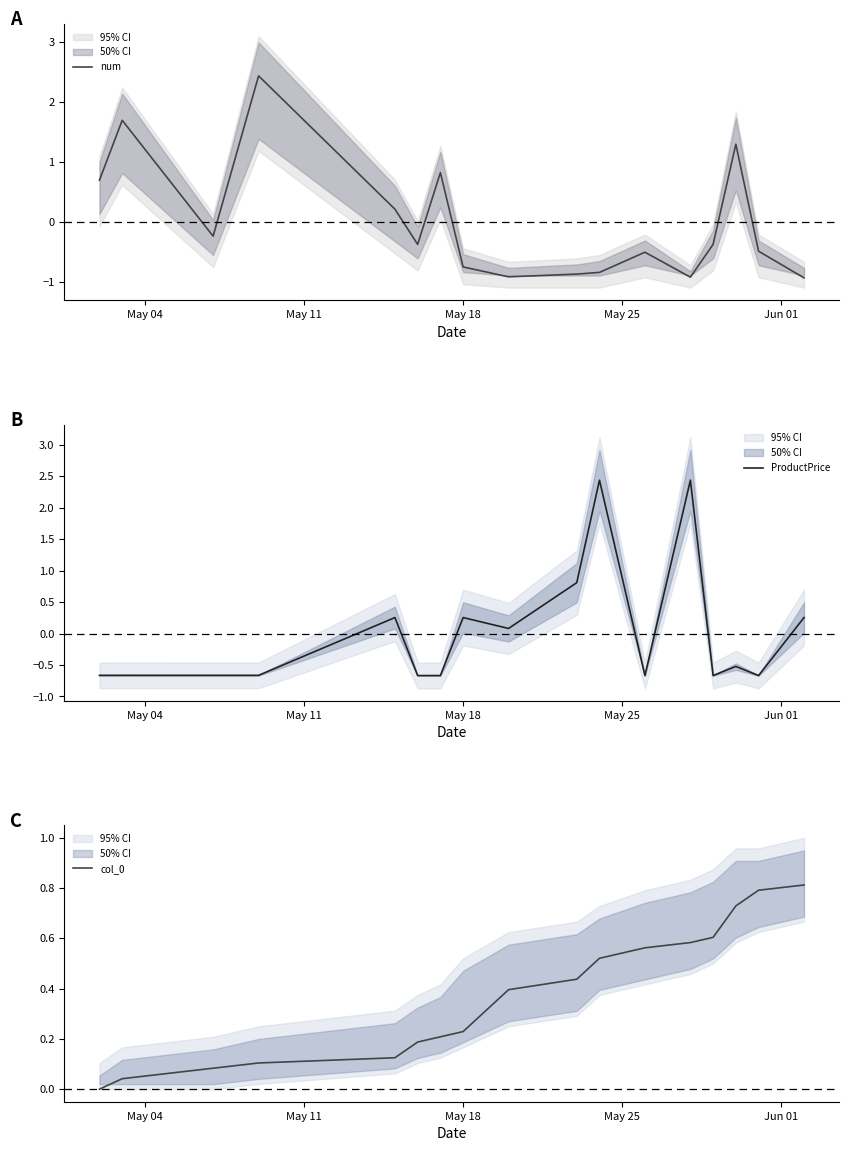

How many intersections are there between col_0 and ProductPrice?

8